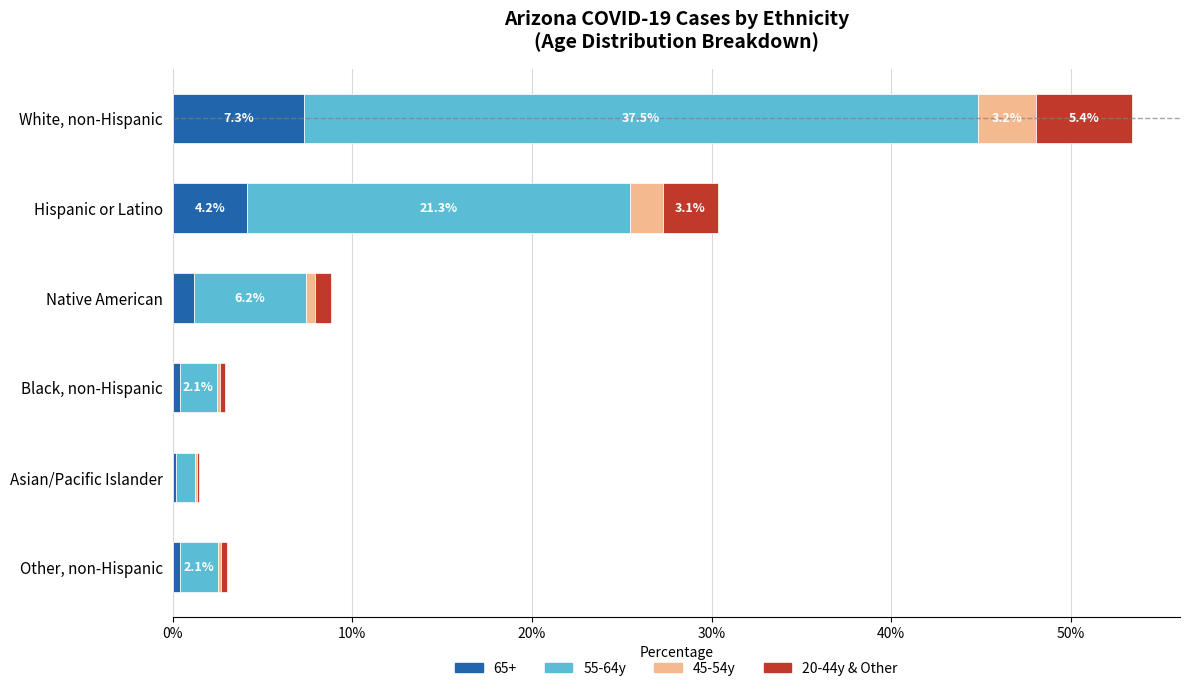

At which category is the sum across all series the highest?

White, non-Hispanic